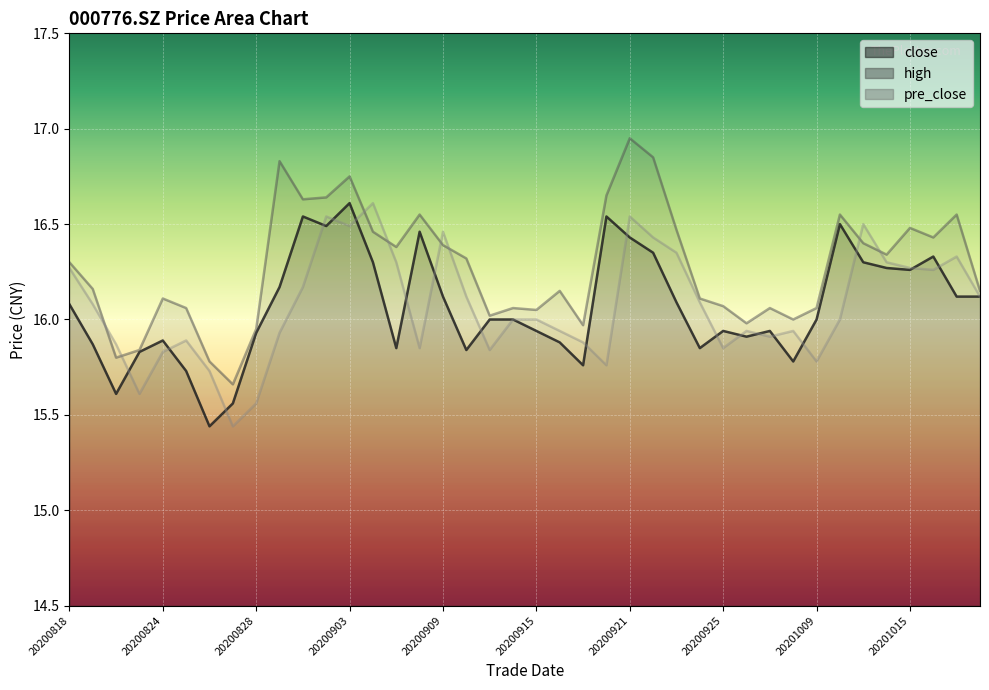

What value does the close series have at 20200908?

16.5